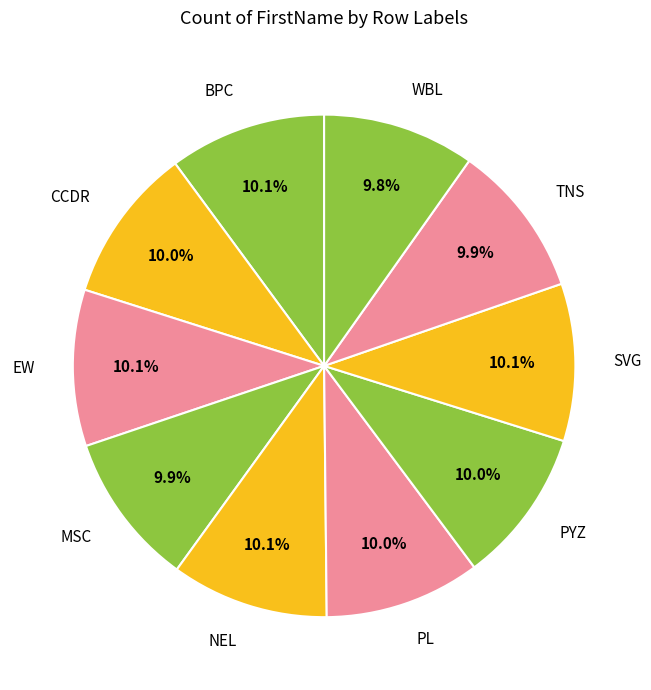

What percentage is the EW slice, to the nearest percent?

10%